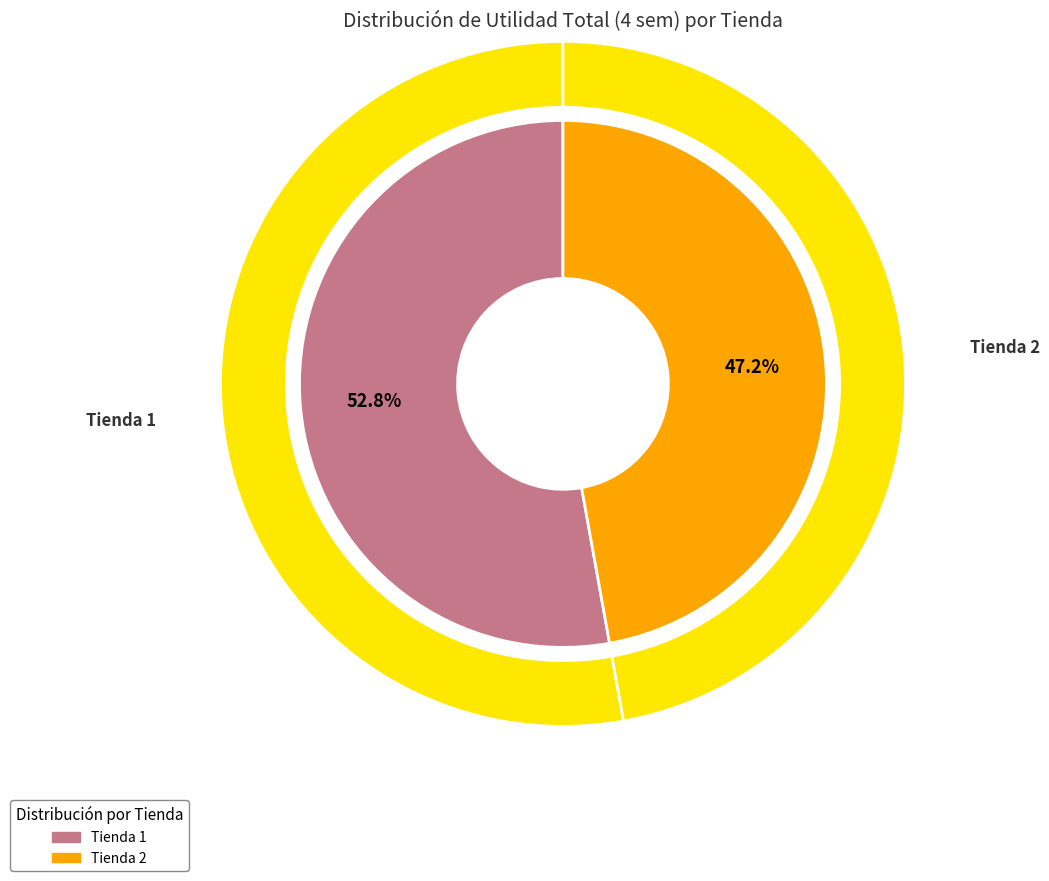

What portion of the pie excludes Tienda 2?

52.8%